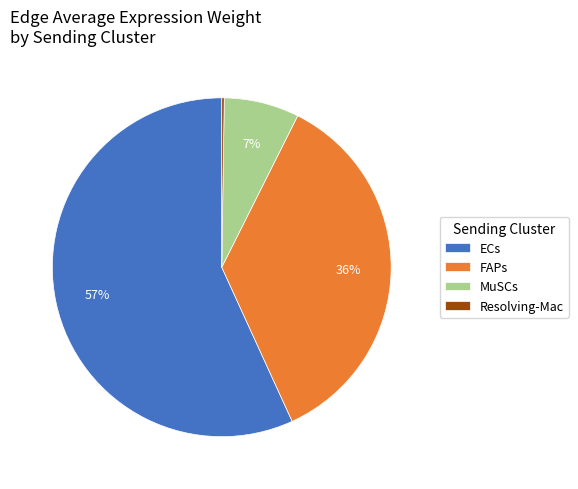

Is there a majority slice in this chart?

Yes